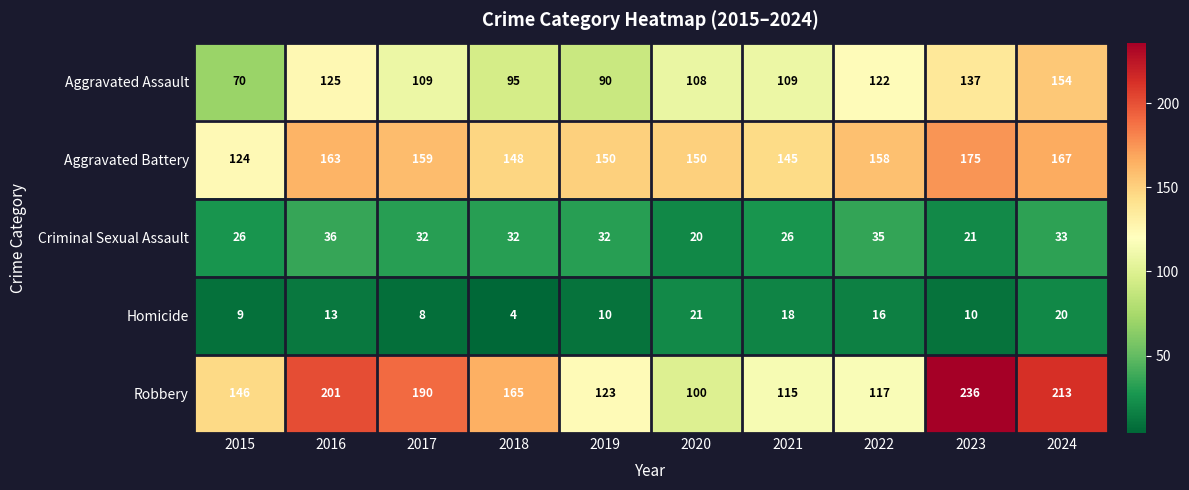

Is it true that Robbery equals 339 at 2023?

False